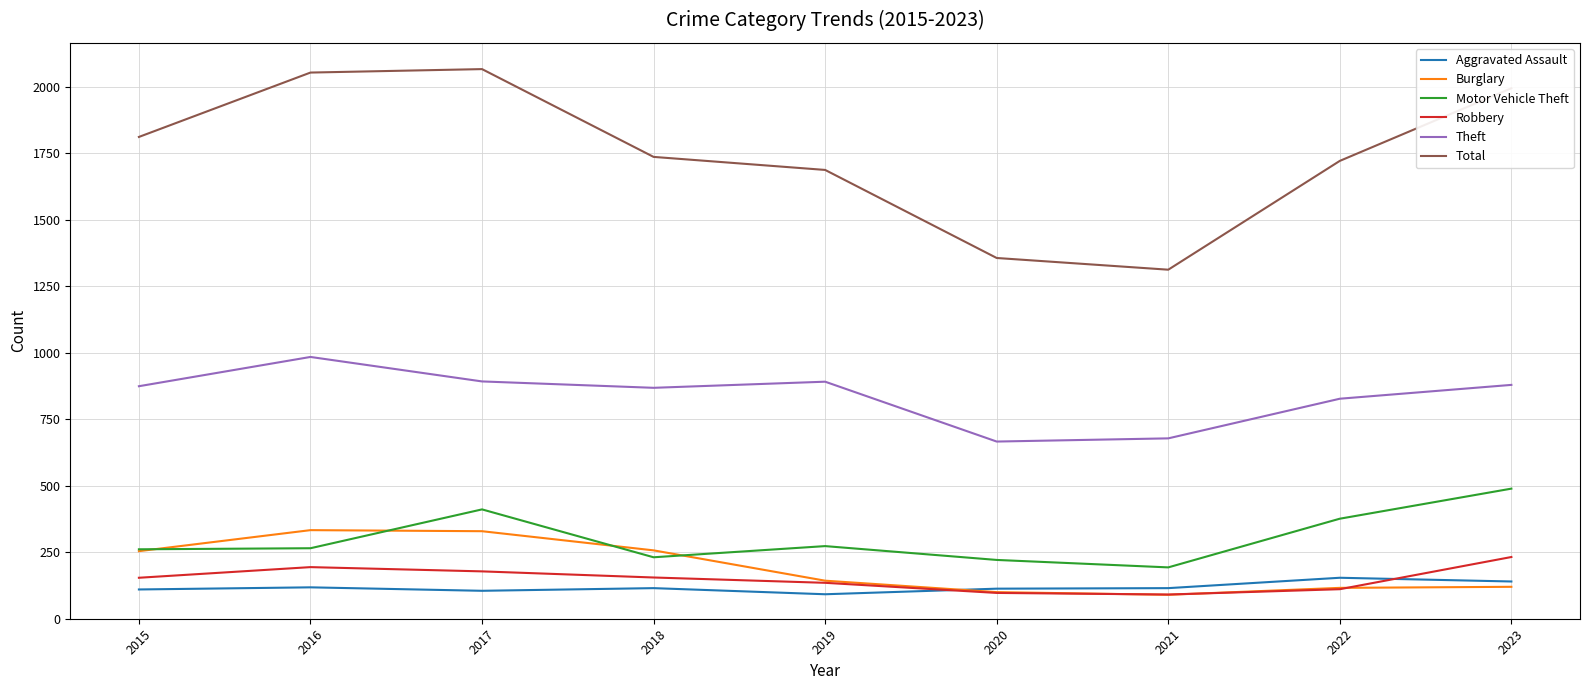

What value does the Total series have at 2019, to the nearest 50?

1700